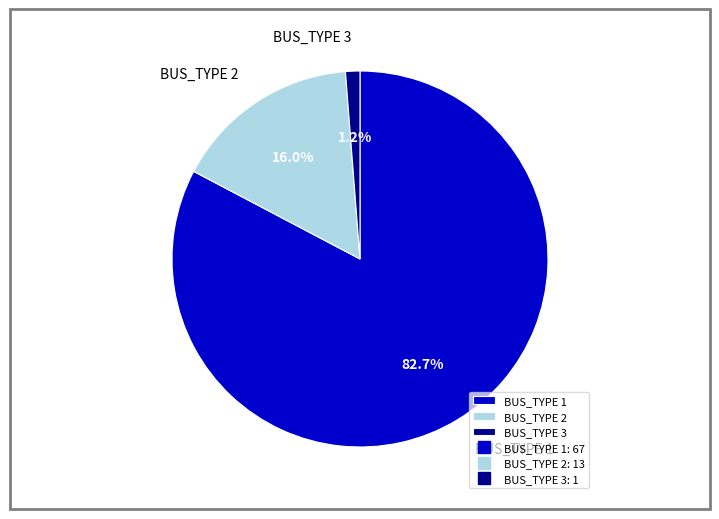

Which slice is the smallest?

BUS_TYPE 3